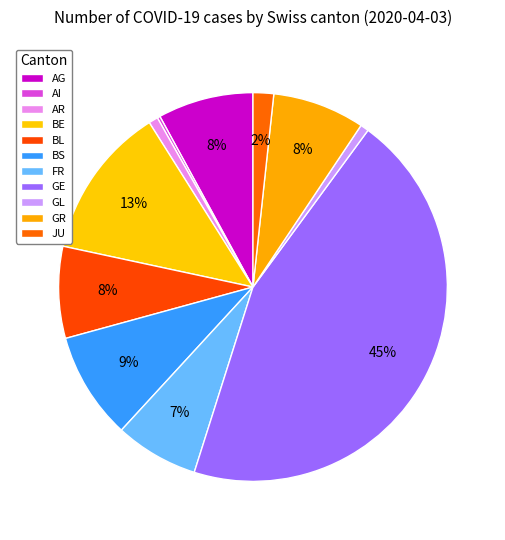

How many slices are in this pie chart?

11